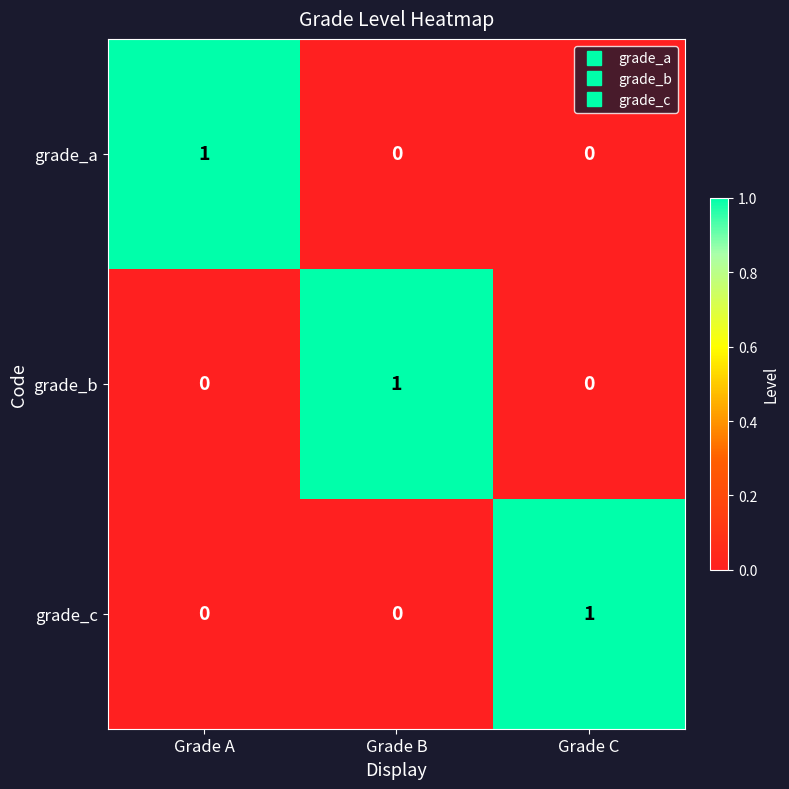

The value of grade_a at Grade B is -1. True or false?

False